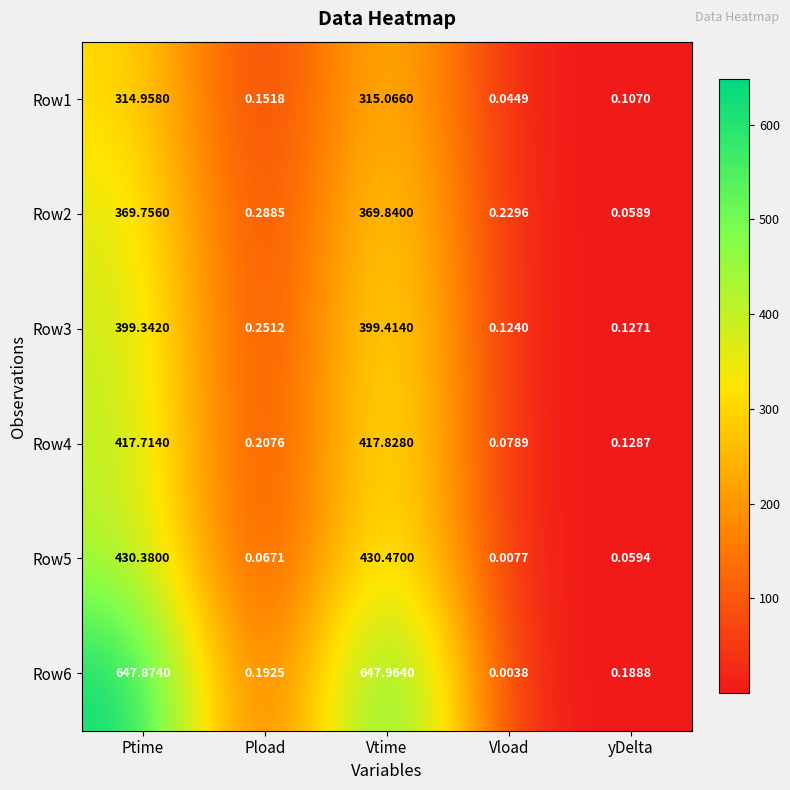

At which label is Row6 closest to 323?

Pload